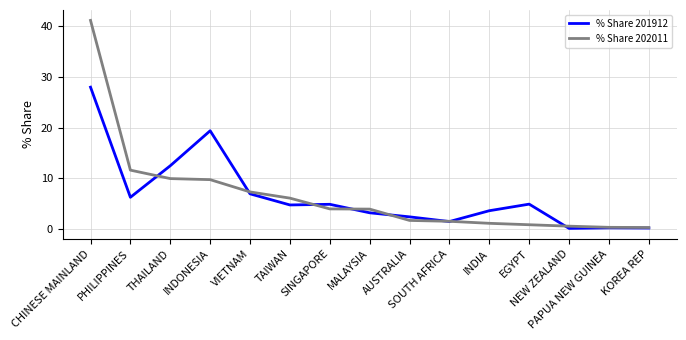

What is the difference between the % Share 201912 values at CHINESE MAINLAND and TAIWAN?

23.3